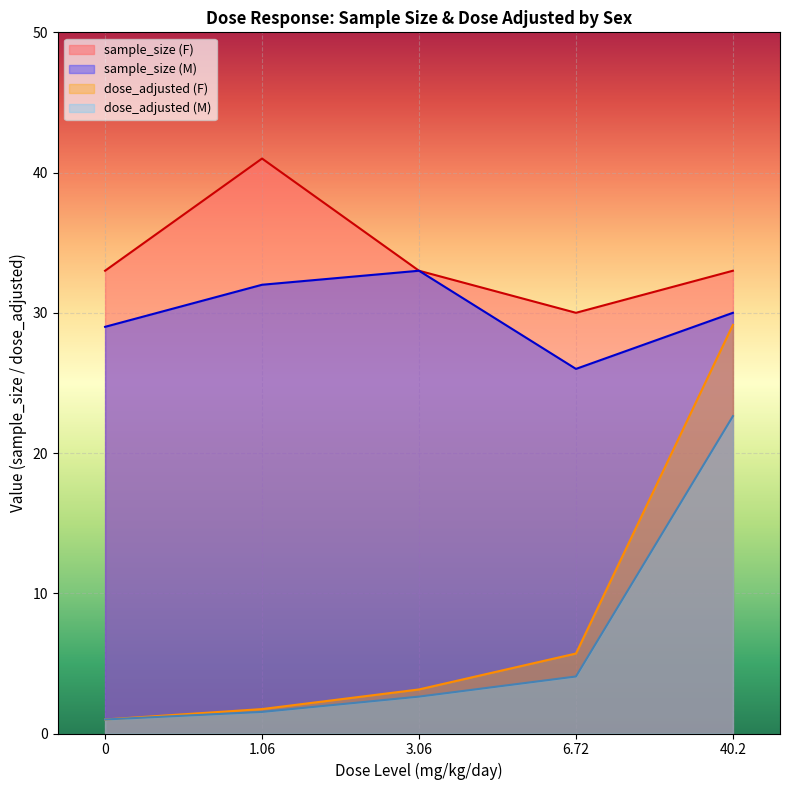

True or false: dose_adjusted (F) and sample_size (F) intersect in this chart.

False